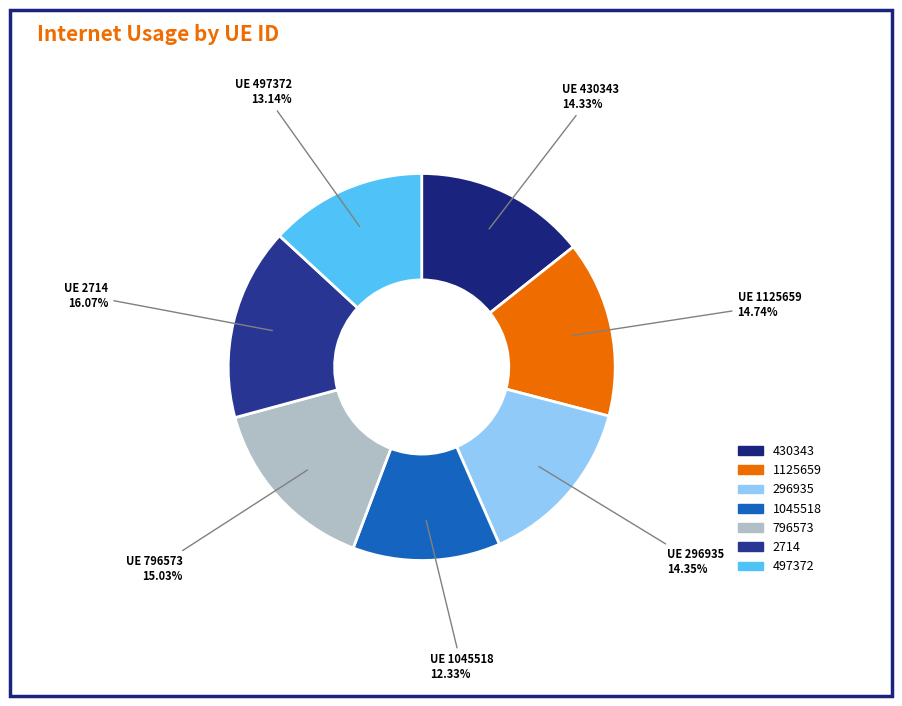

To the nearest percent, what portion does 497372 represent?

13%